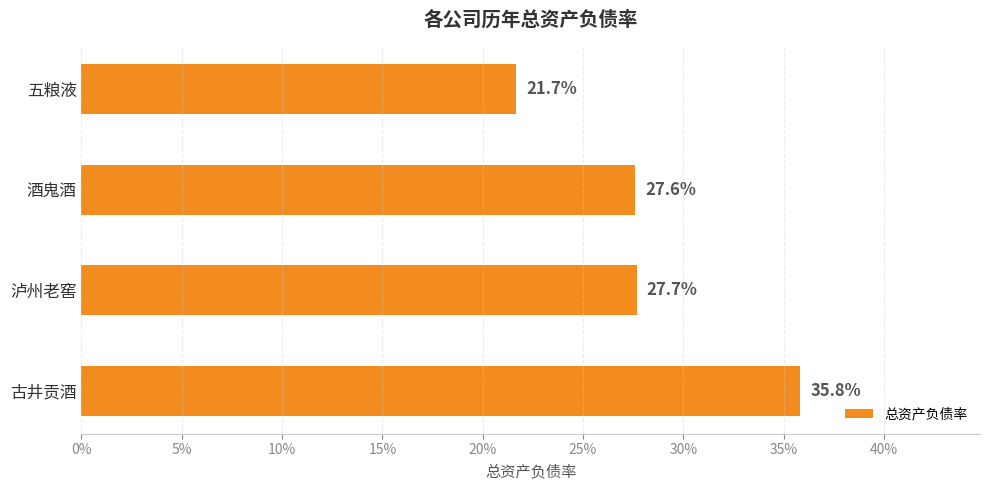

How many bars are there in total?

4